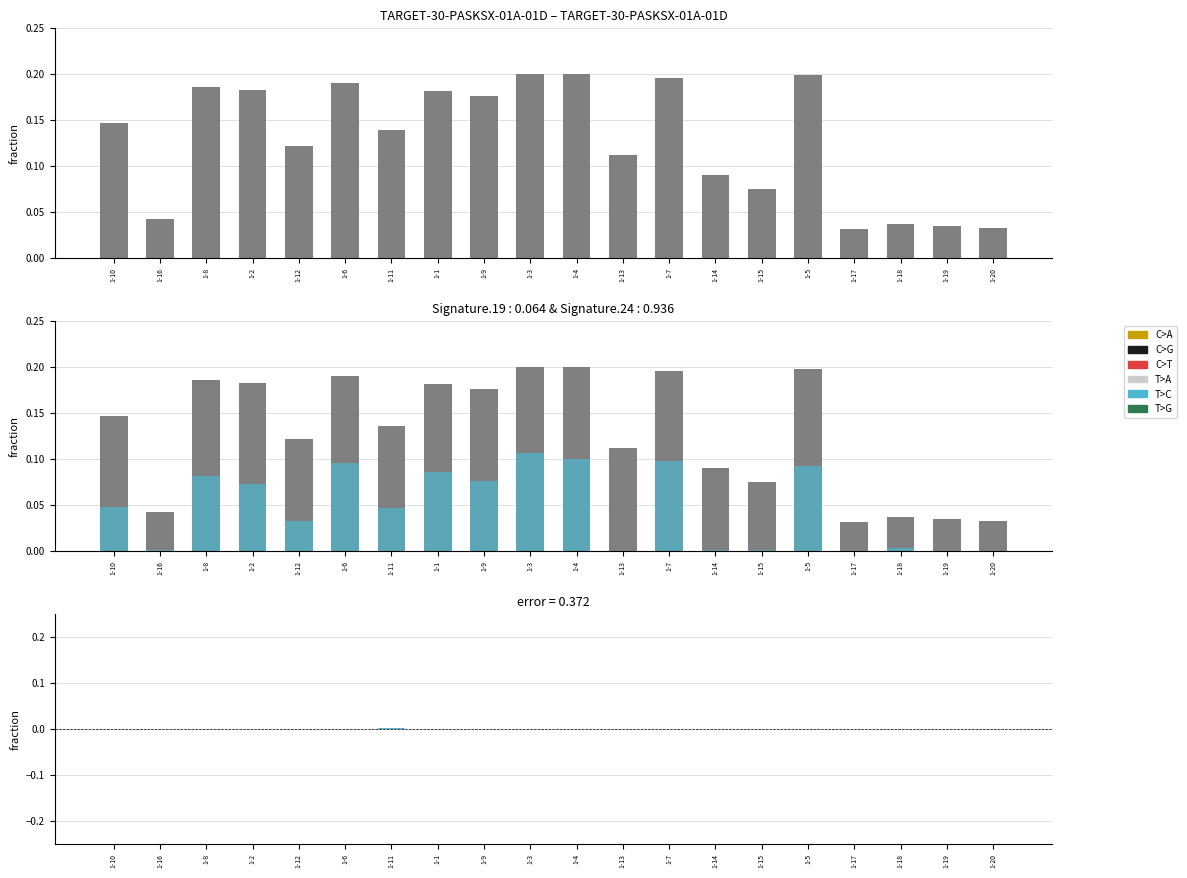

What is the total value across all series at 1-10?

0.3